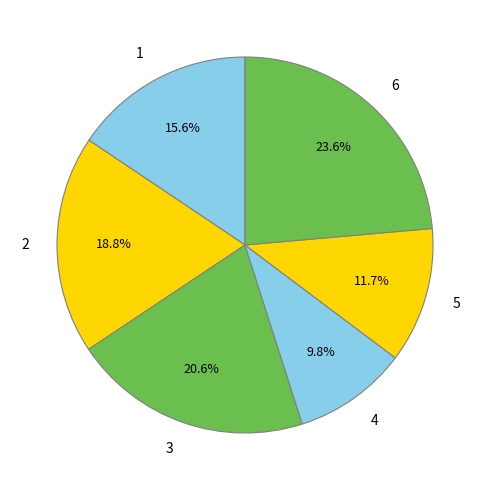

How many segments does this pie chart have?

6